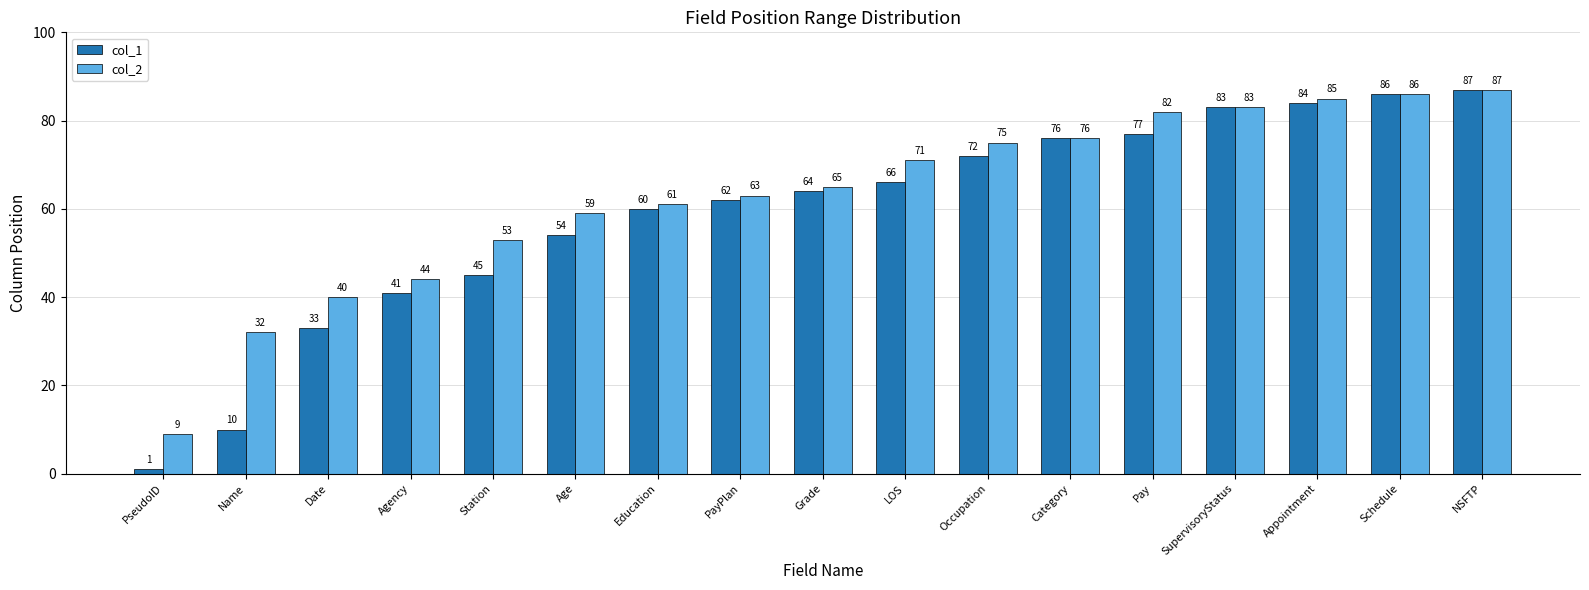

What is the spread (max minus min) of values at LOS?

5